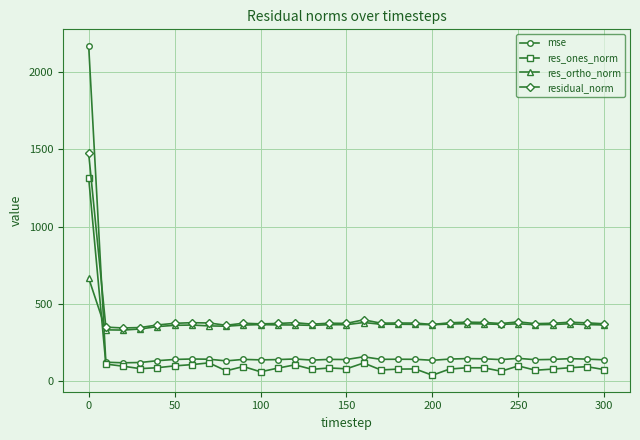

True or false: residual_norm and res_ones_norm intersect in this chart.

False